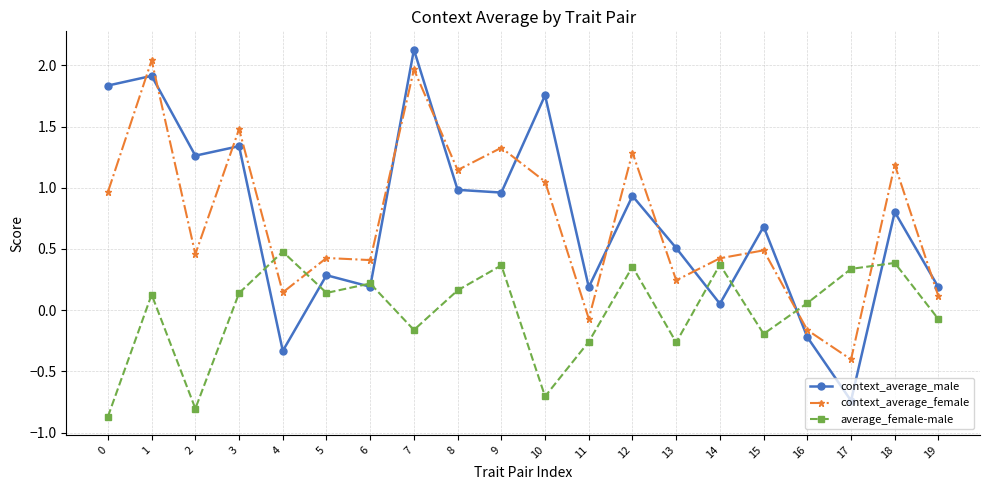

What is the difference between the highest and lowest values at 4?

0.8